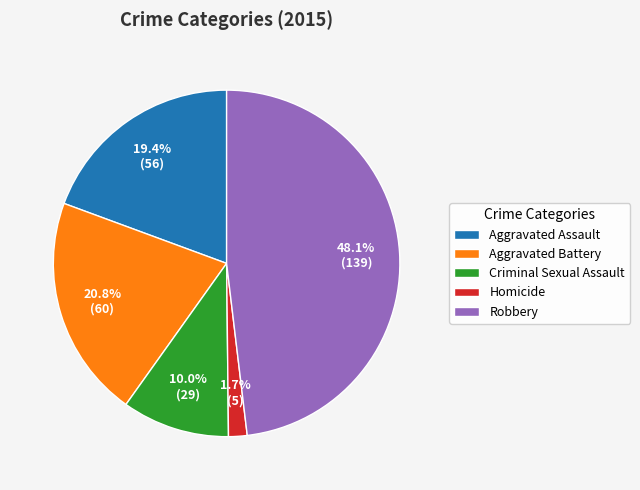

Is Homicide the majority of the pie?

No